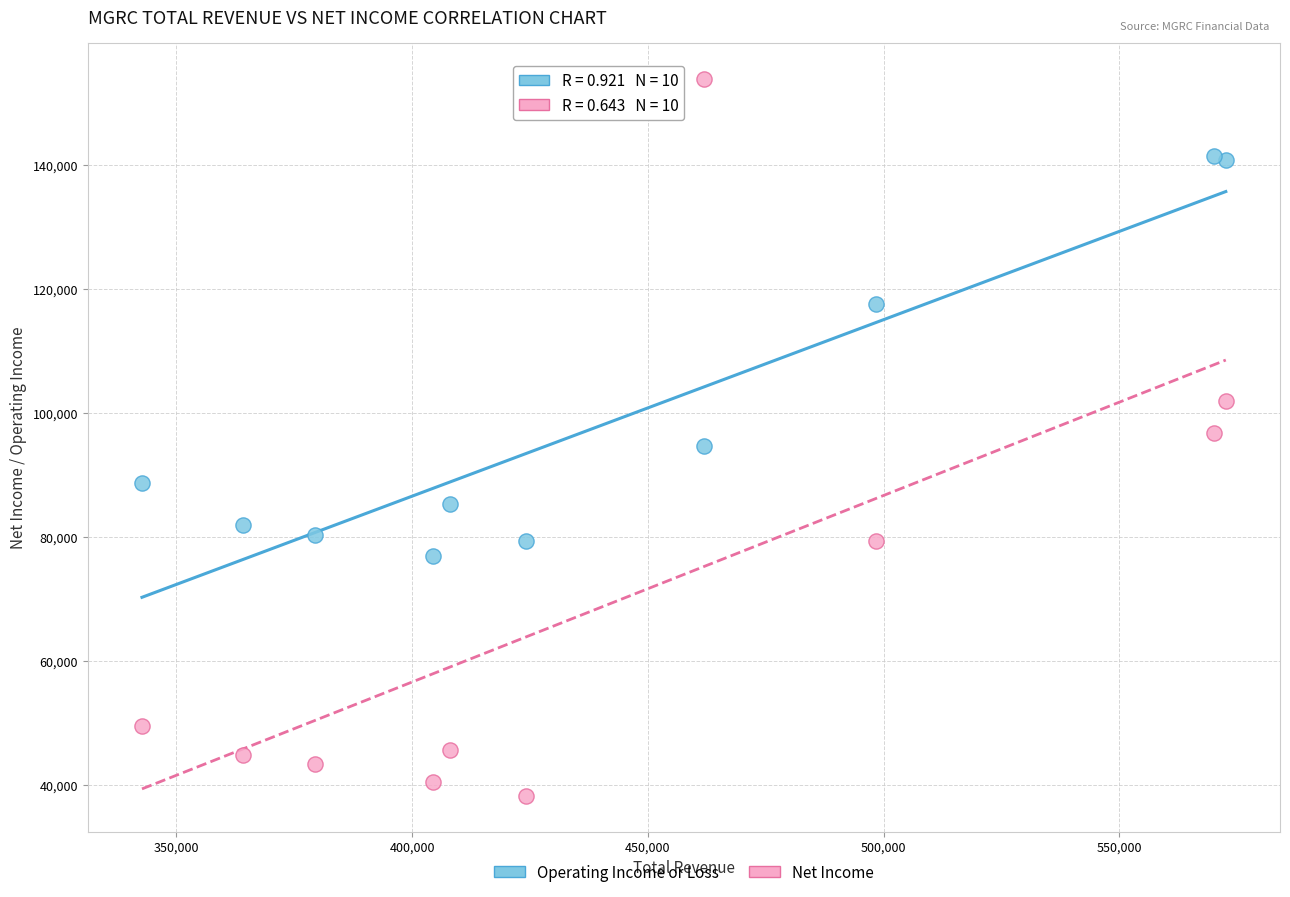

Which series contains the highest Y value?

Net Income